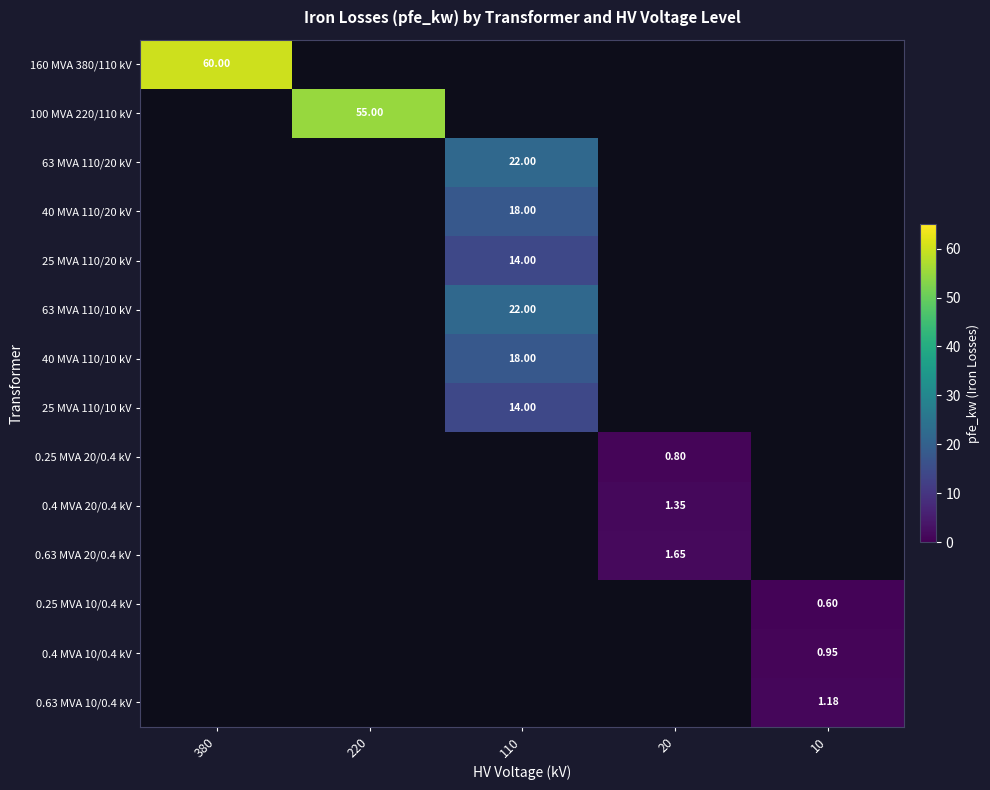

How many distinct data groups are displayed?

14